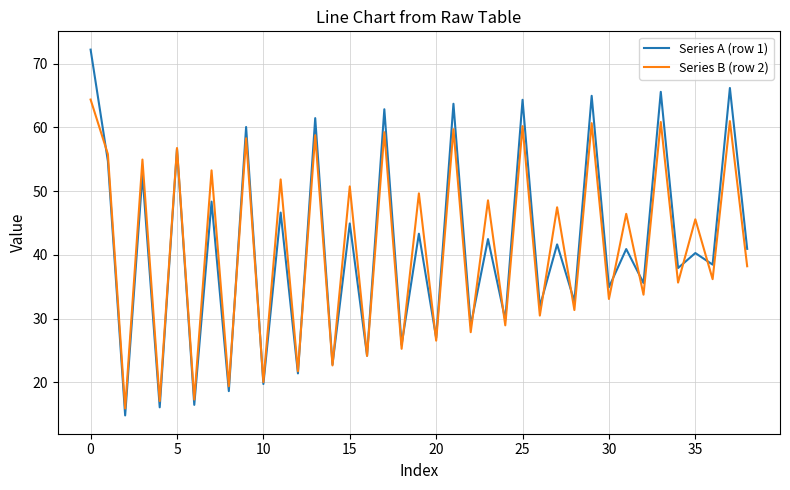

Rank the series by their maximum value, from lowest to highest.

Series B (row 2), Series A (row 1)